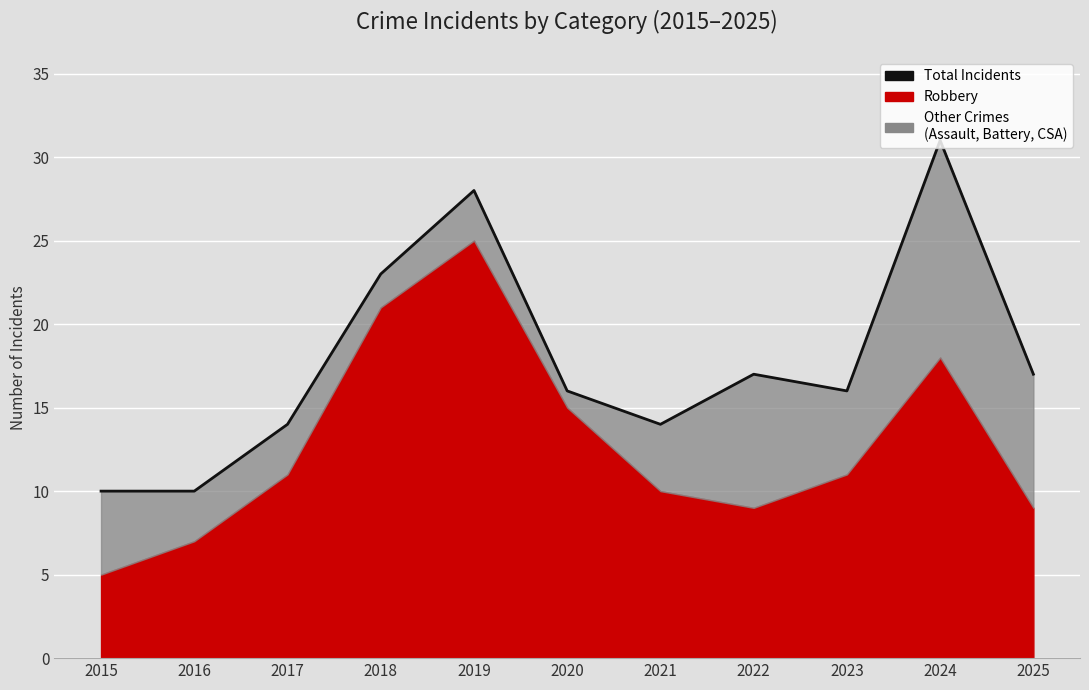

Rank the categories by value from lowest to highest.

2015, 2016, 2017, 2021, 2020, 2023, 2022, 2025, 2018, 2019, 2024